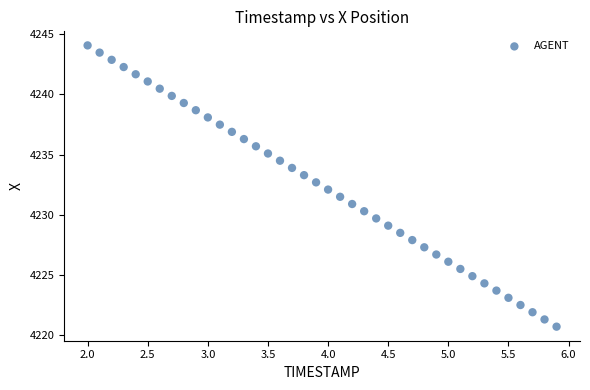

What is the range of Y values (max minus min)?

23.4